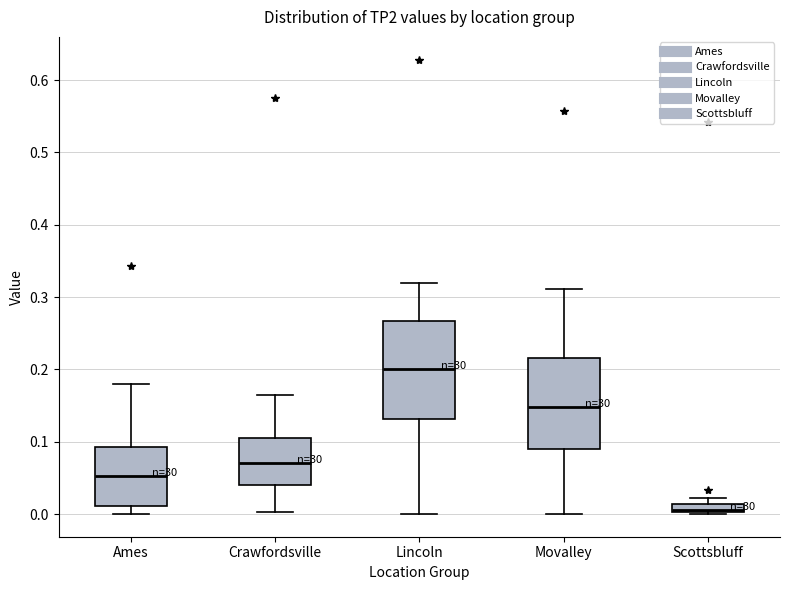

Which box's median line is the lowest?

Scottsbluff